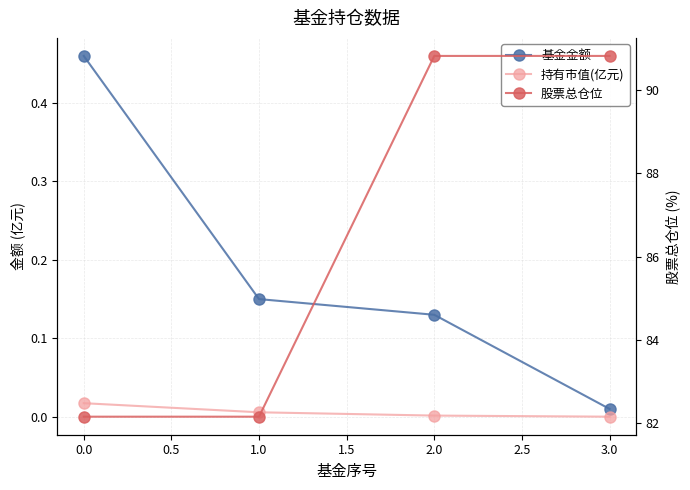

True or false: 基金金额 and 股票总仓位 cross at least once.

False